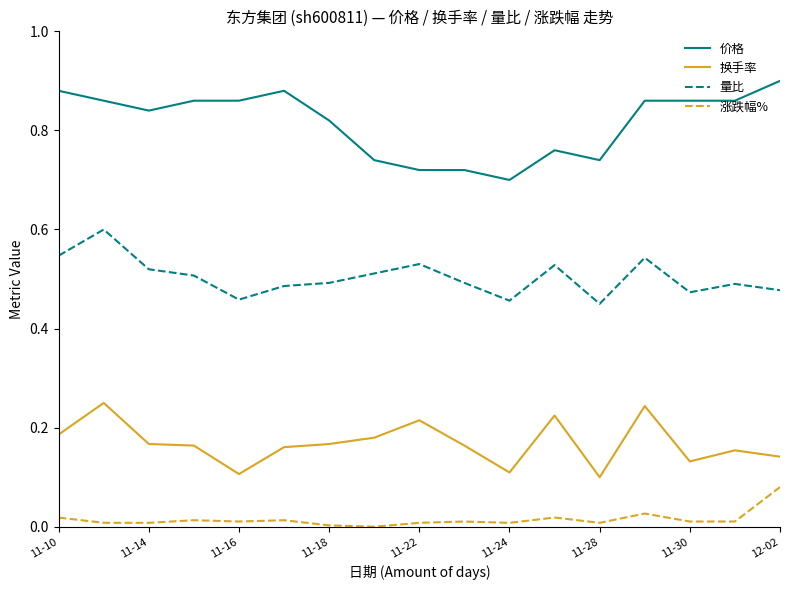

Which series has the largest total across all categories?

价格